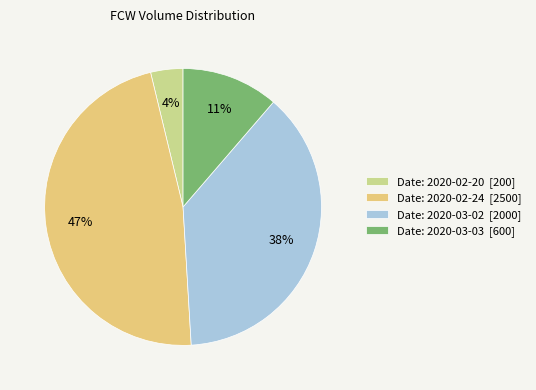

Do Date: 2020-03-03 [600] and Date: 2020-03-02 [2000] together represent more than half of the pie?

No